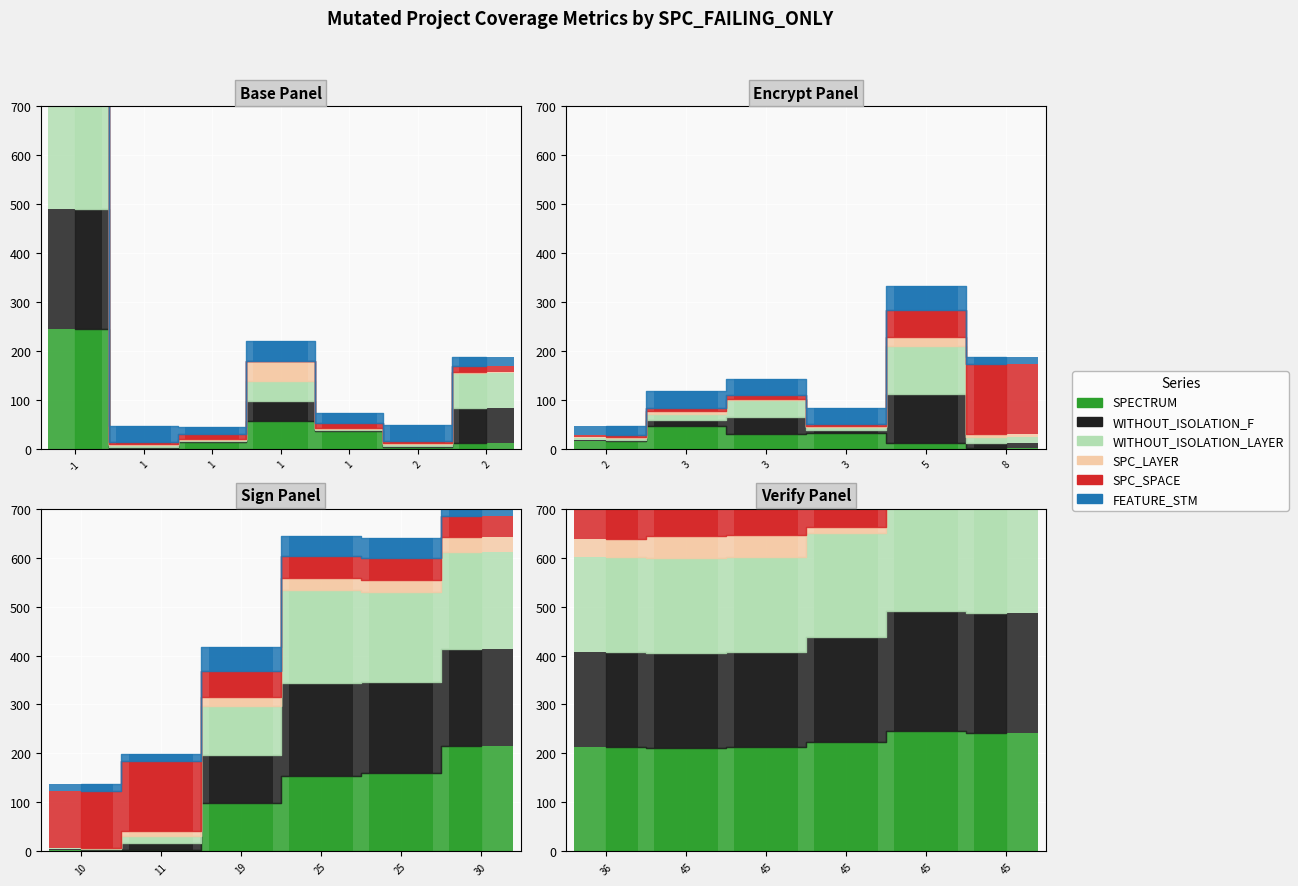

What is the difference between the SPC_LAYER values at 2 and 45?

43